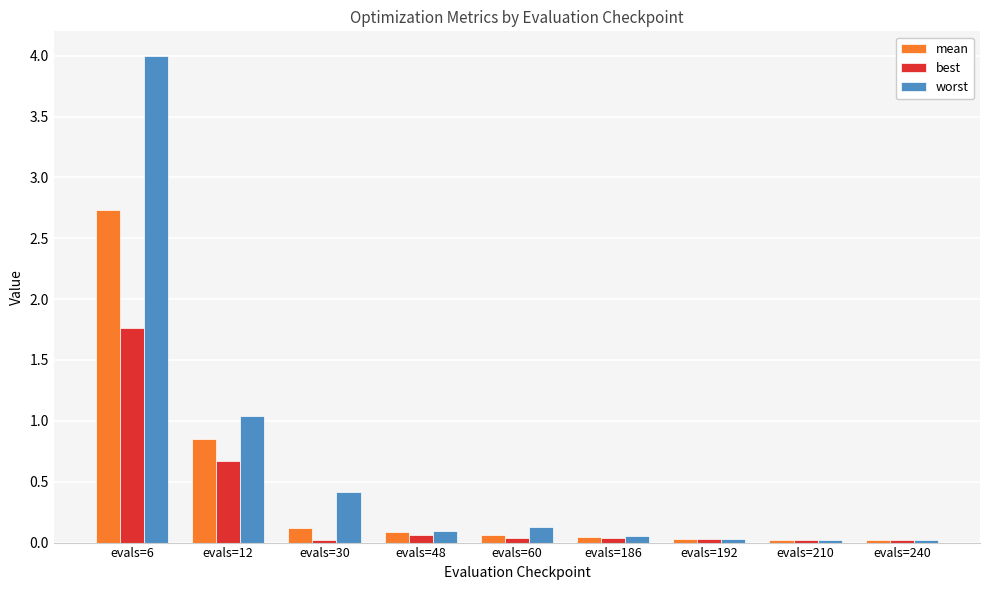

At how many categories does at least one series exceed 3?

1